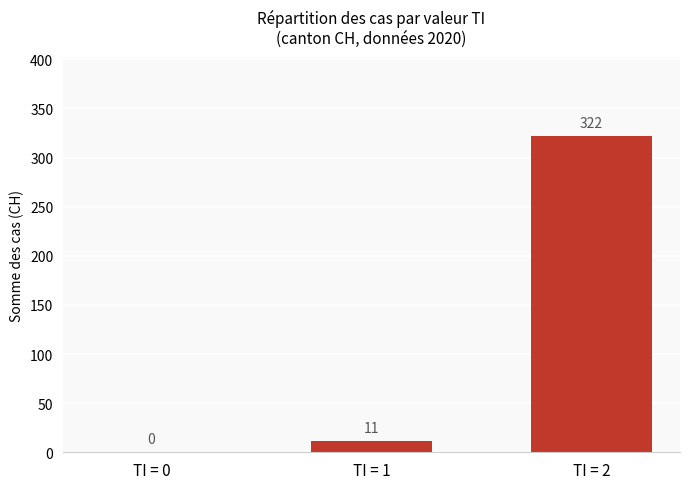

What is the maximum value shown in the chart?

322